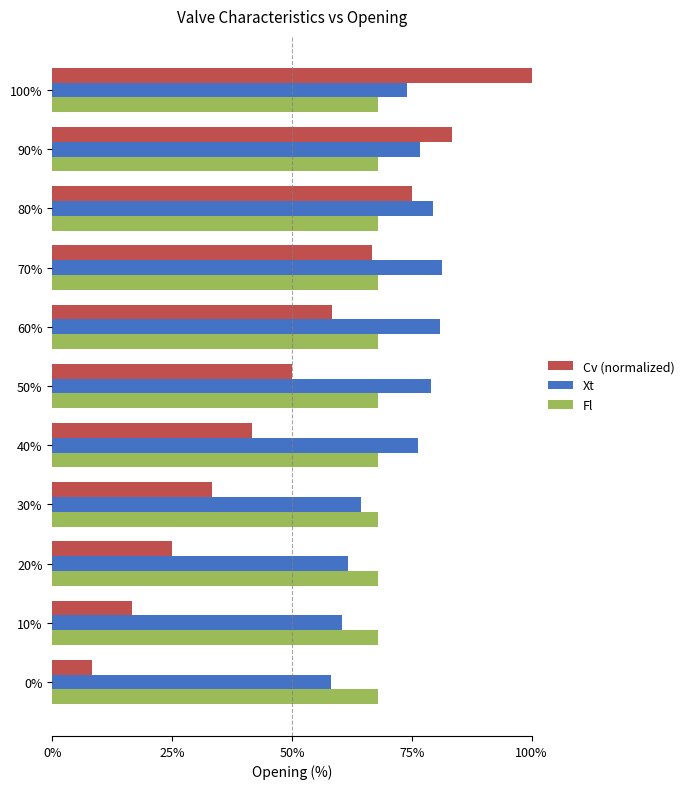

What is the value of the Cv (normalized) bar at the 7th from the left?

0.6